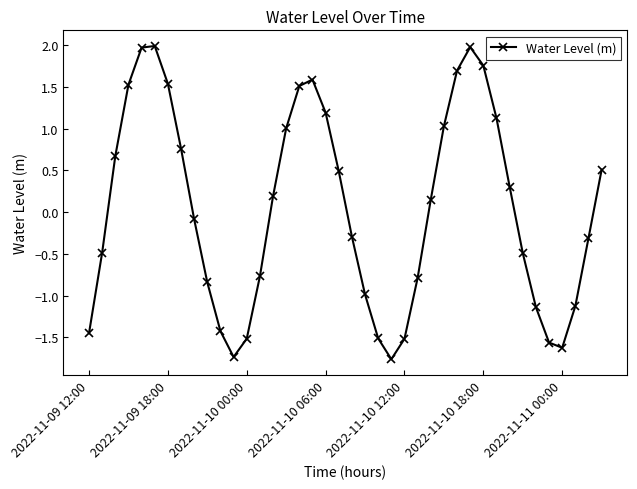

What is the difference between the maximum and minimum values?

3.7